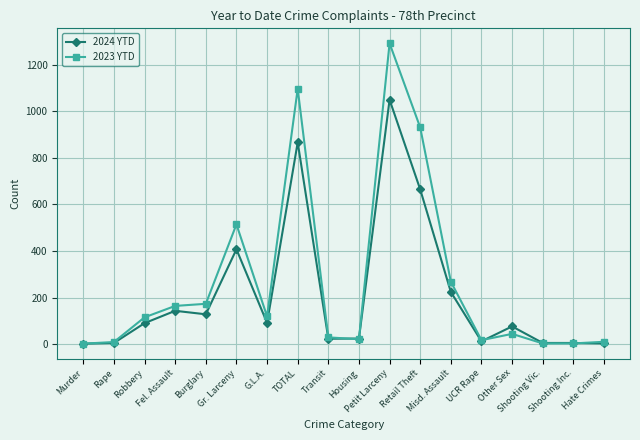

True or false: 2024 YTD has more than 1 points higher than both neighbors.

True